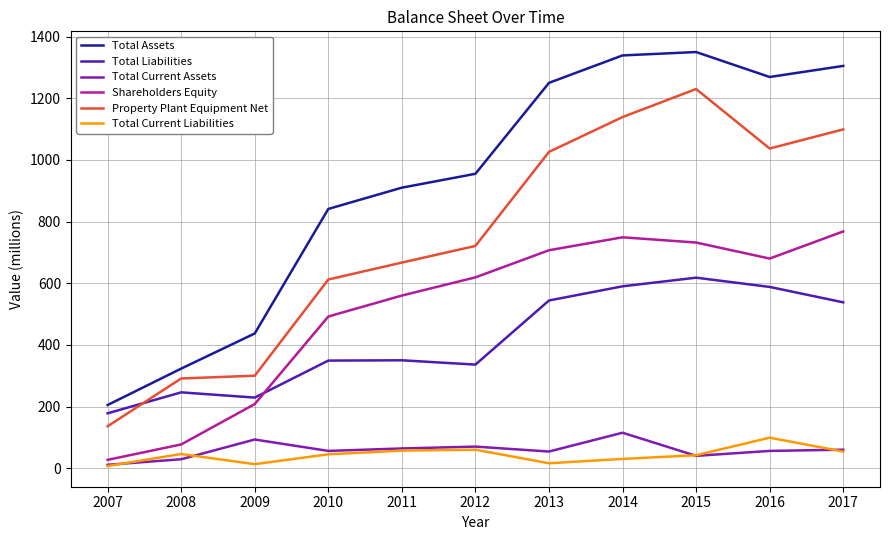

How many lines are shown in the chart?

6